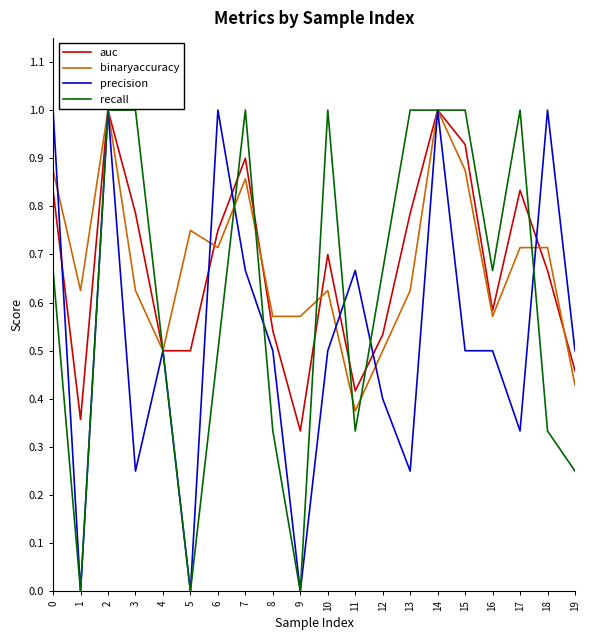

Which series changed the most between 2 and 17?

precision